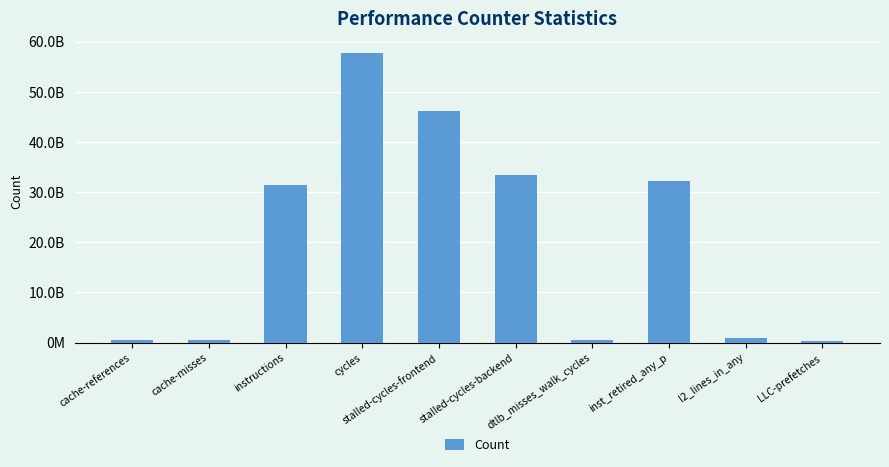

Does the chart contain any negative values?

No